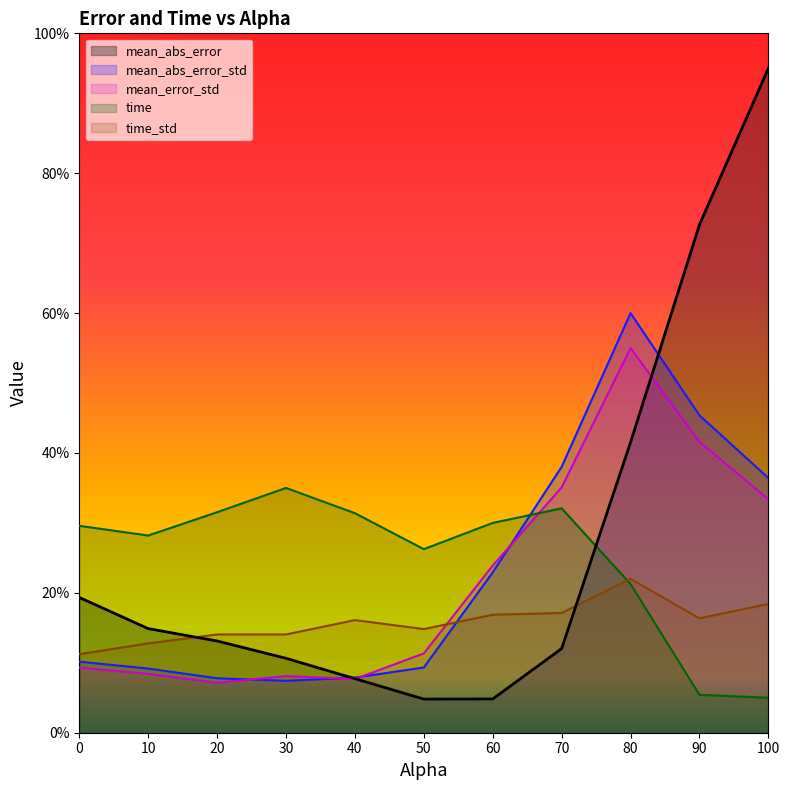

True or false: mean_abs_error_std and mean_abs_error cross at least once.

True